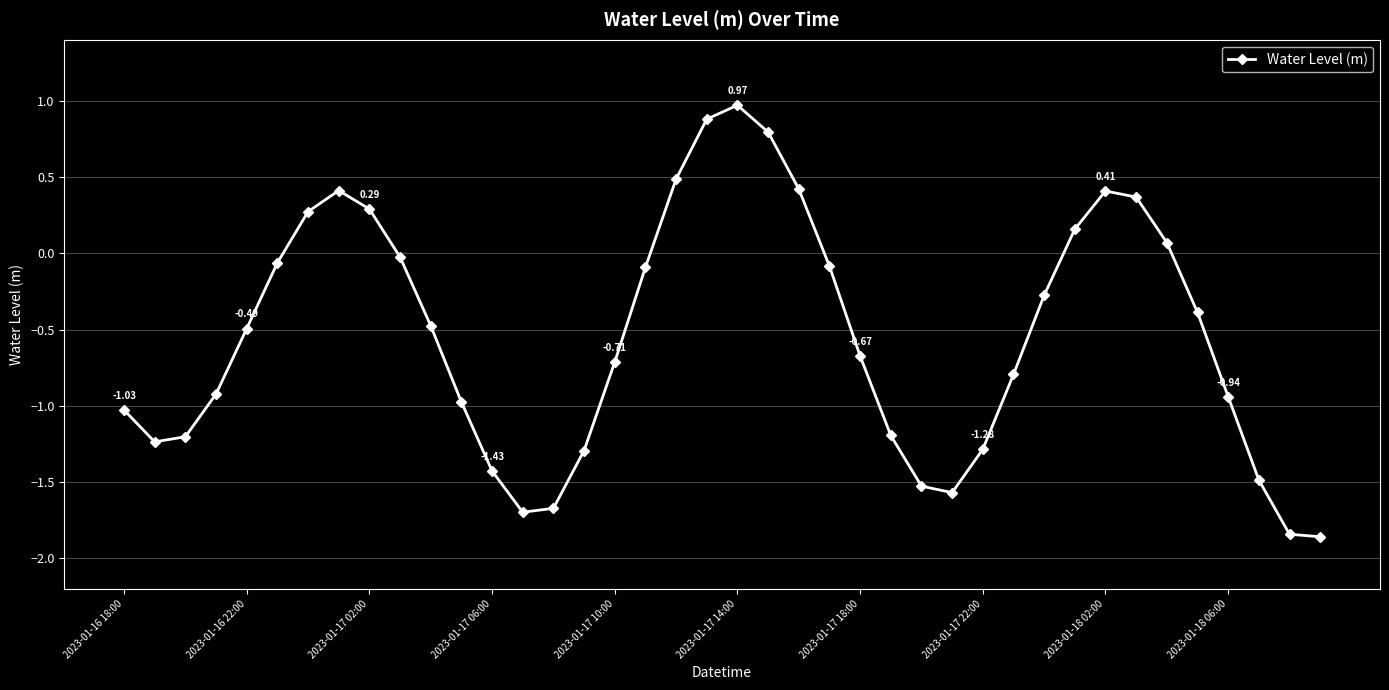

What is the difference between the maximum and minimum values?

2.8